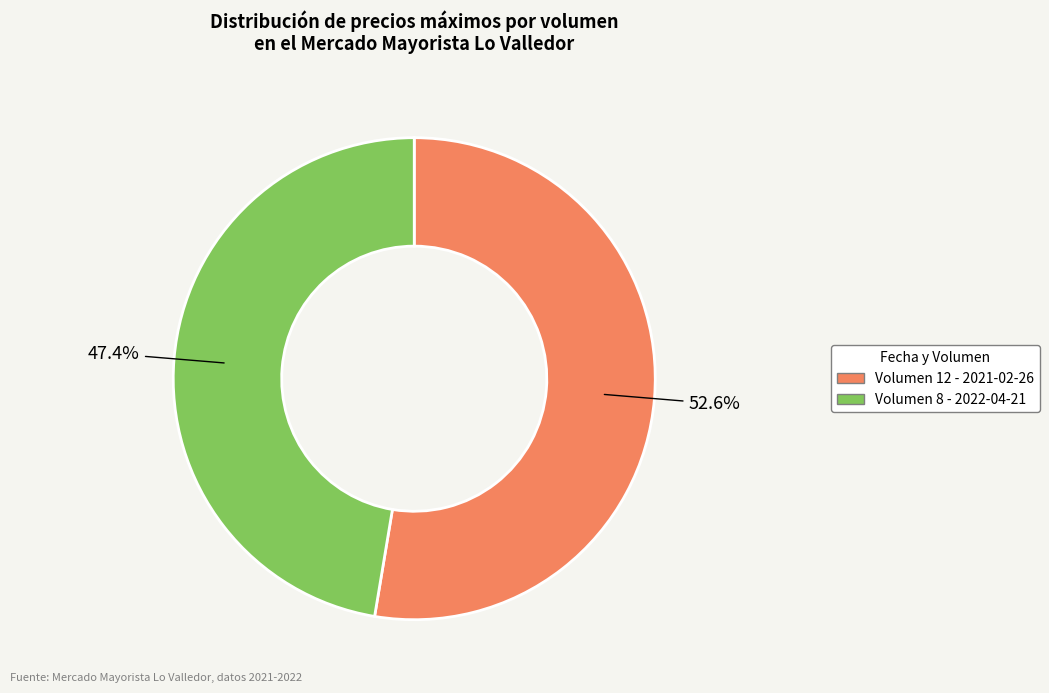

Is there a majority slice in this chart?

Yes